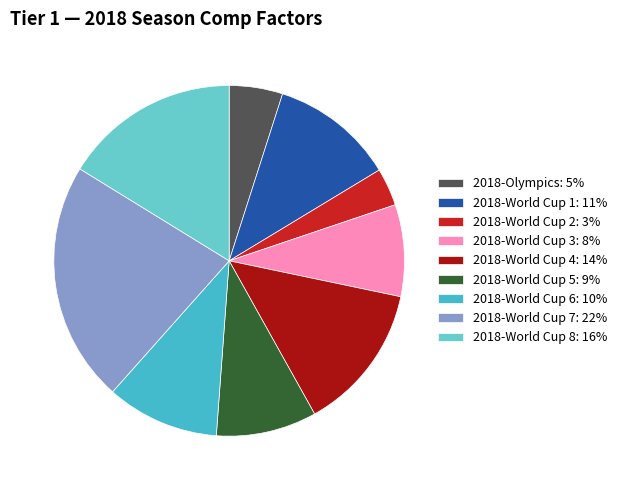

To the nearest percent, what percentage of the pie is 2018-World Cup 3?

8%